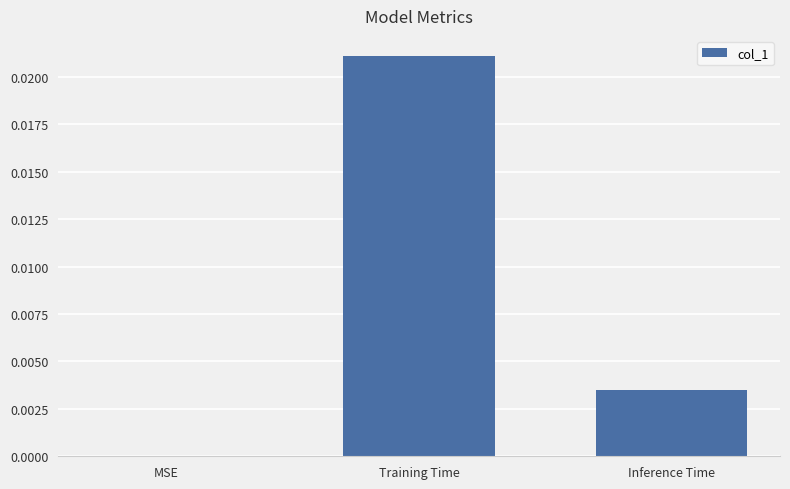

The value at Inference Time is 0.0. True or false?

True